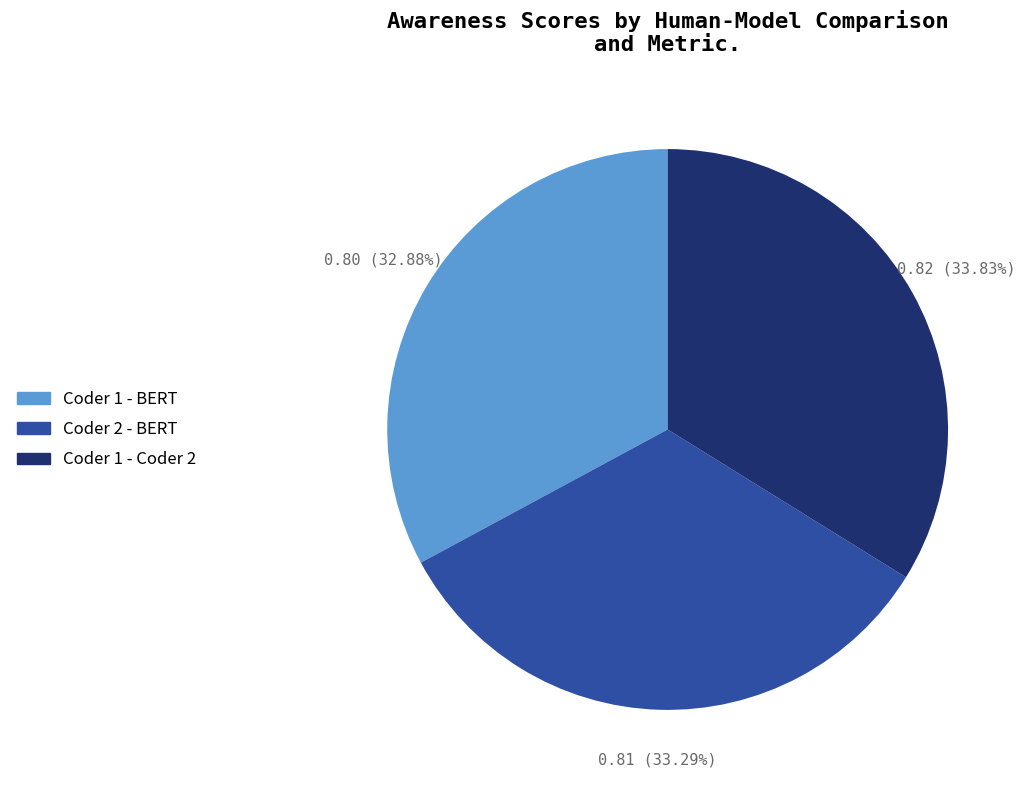

How many slices are in this pie chart?

3